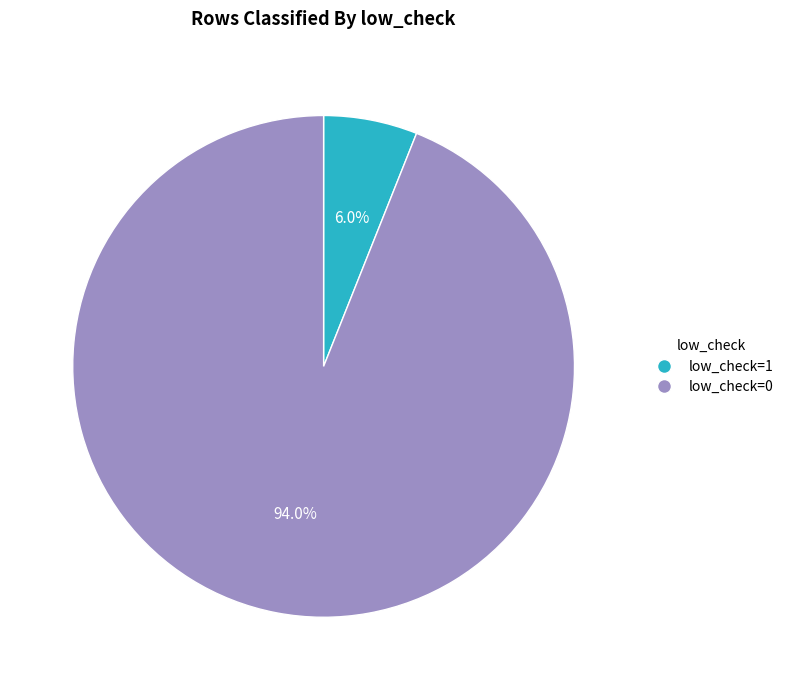

Is there a majority slice in this chart?

Yes